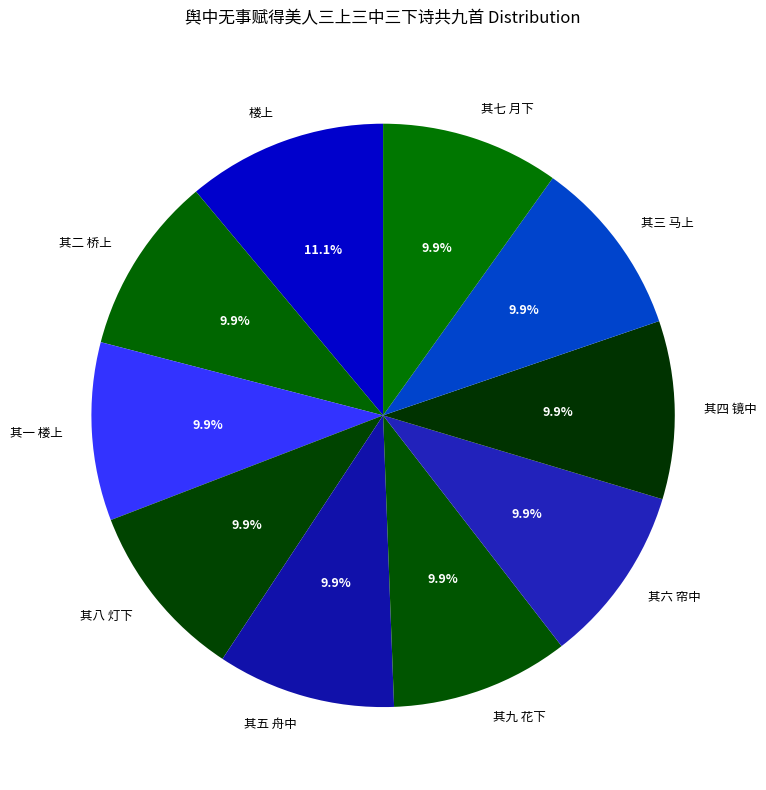

What is the ratio of the value at 其二 桥上 to the value at 其三 马上?

1.0